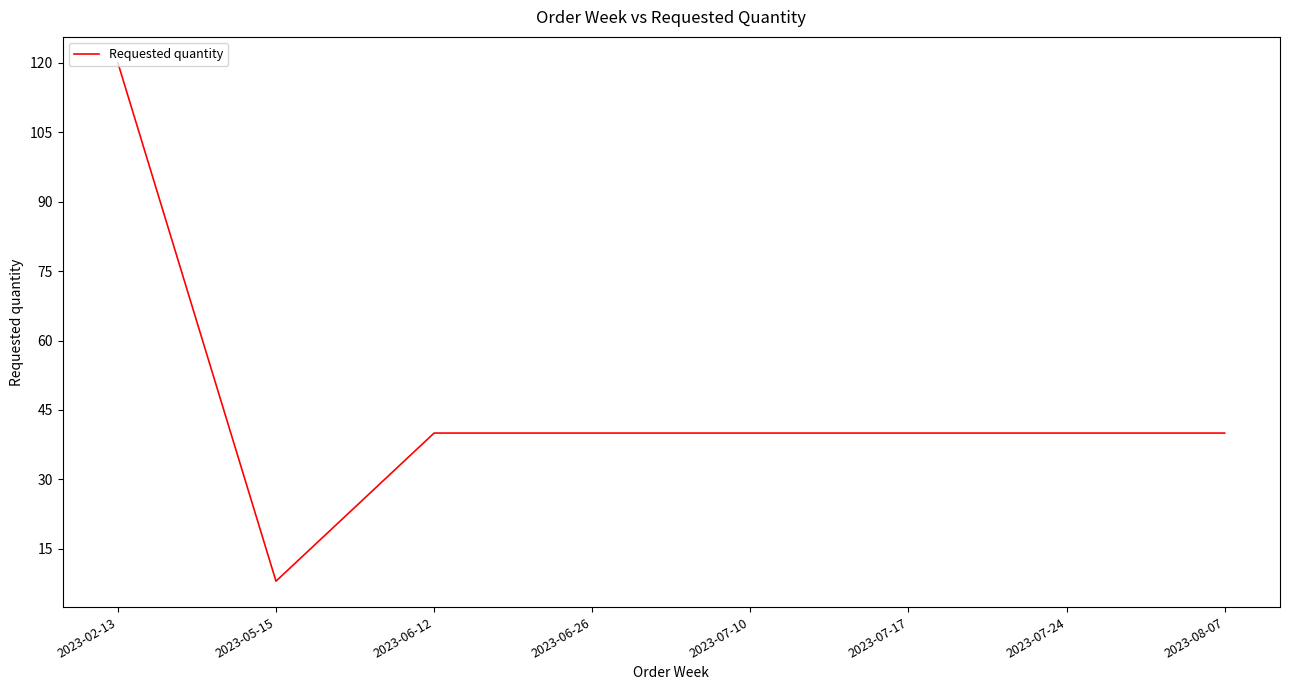

The chart shows a value of 15 at 2023-08-07. True or false?

False